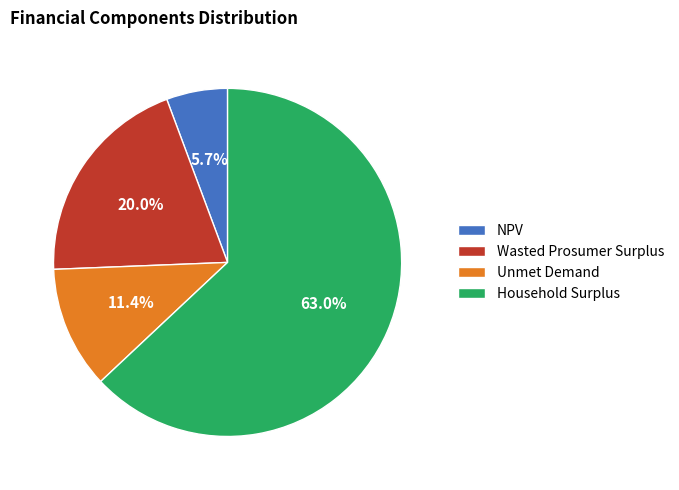

Which slice is the smallest?

NPV